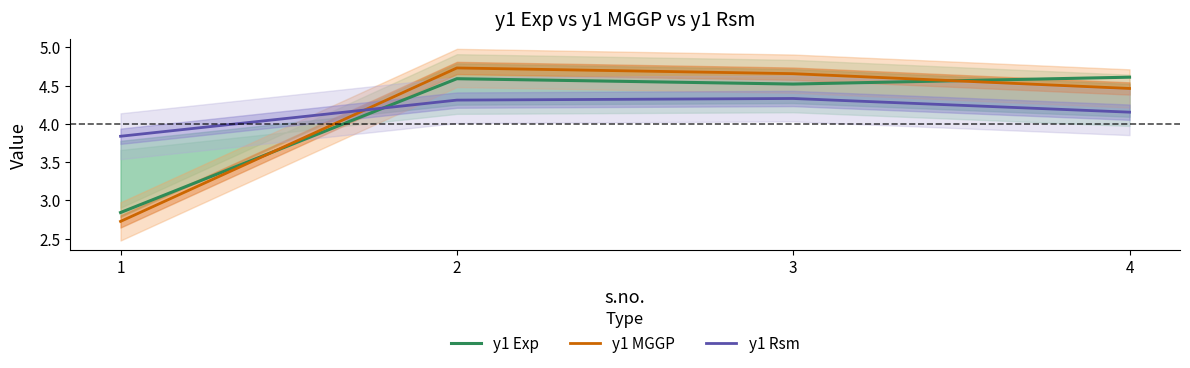

How many interior local peaks does the y1 Exp series have?

1